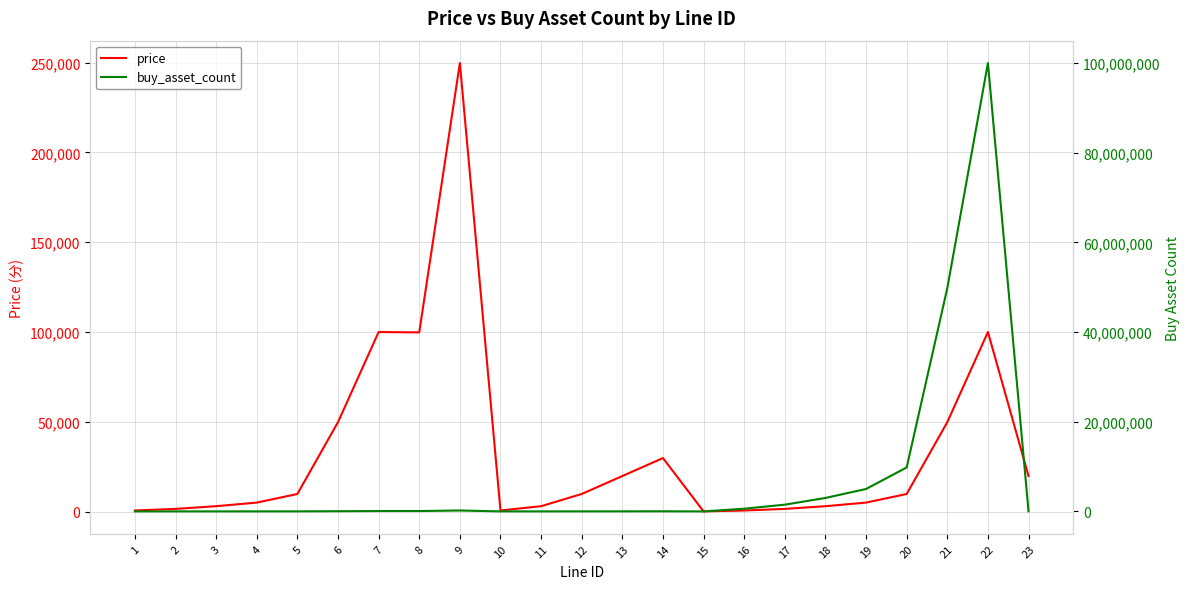

Count the number of categories in the chart.

23